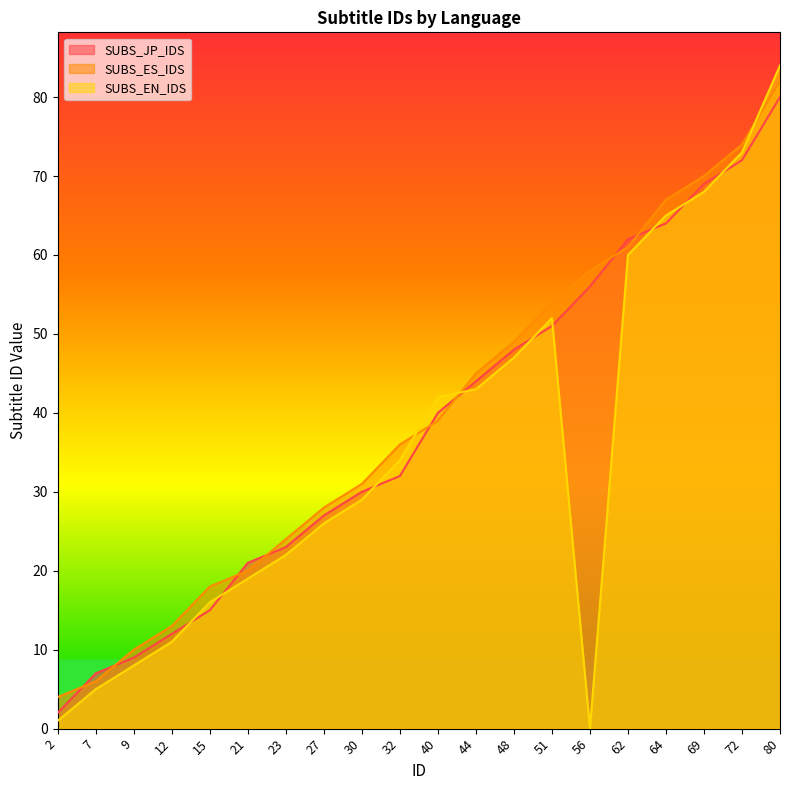

What is the value of the SUBS_EN_IDS point at the 20th from the left?

84